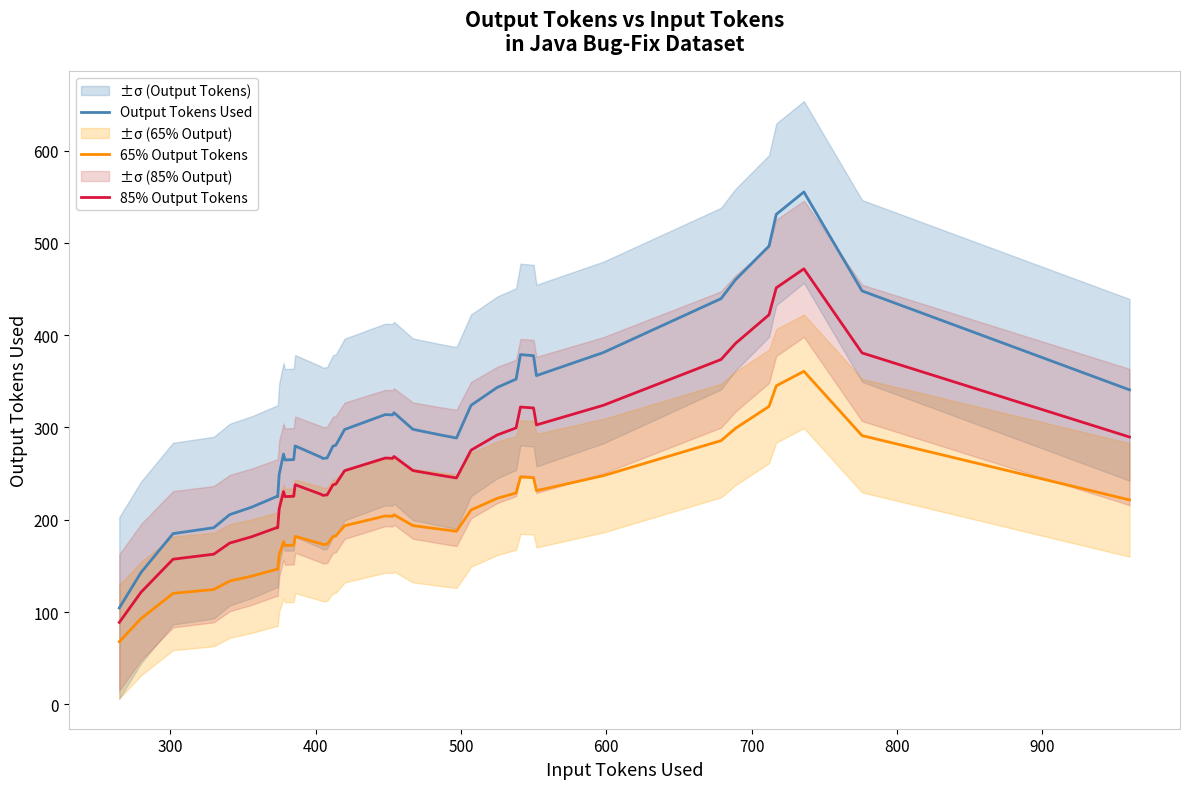

What is the lowest value of the Output Tokens Used series?

104.4